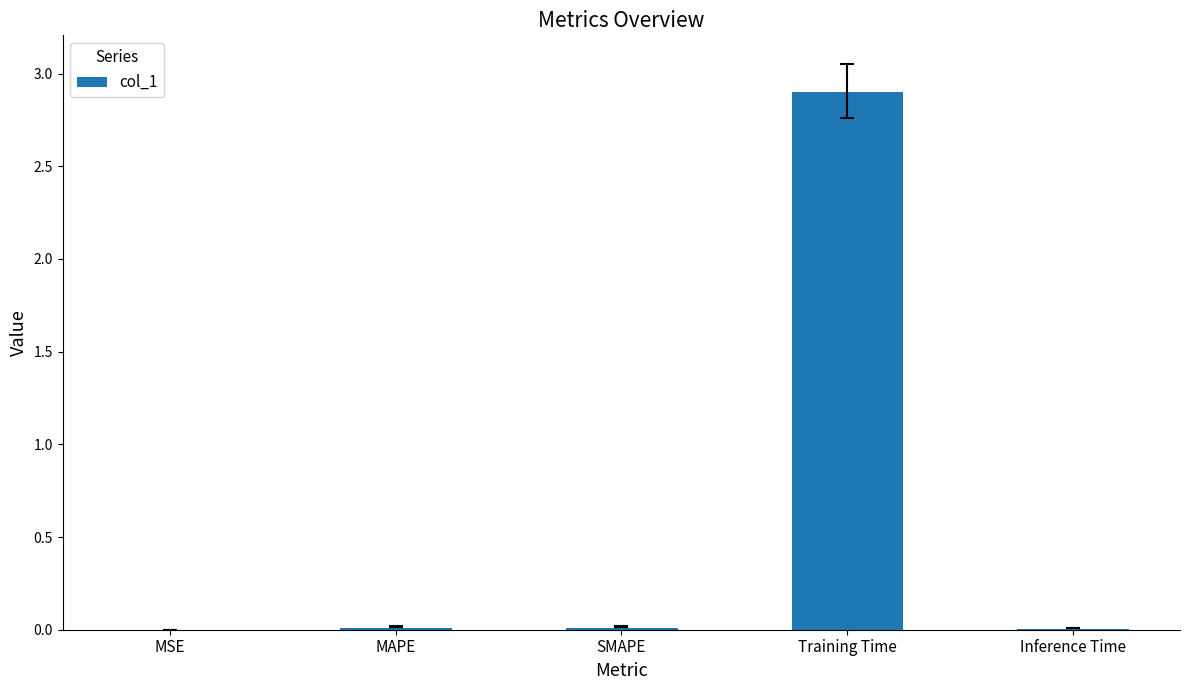

The value at SMAPE is 0.0. True or false?

True